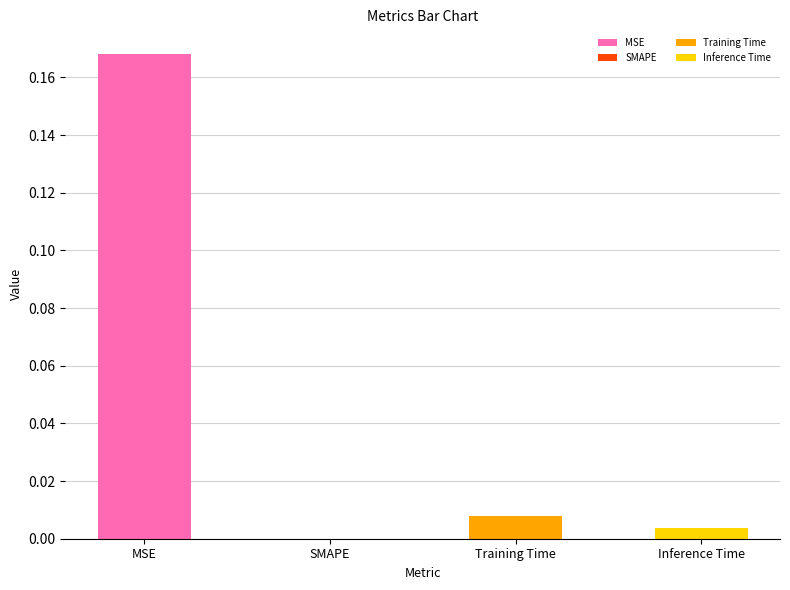

Which has a higher value, Inference Time or Training Time?

Training Time